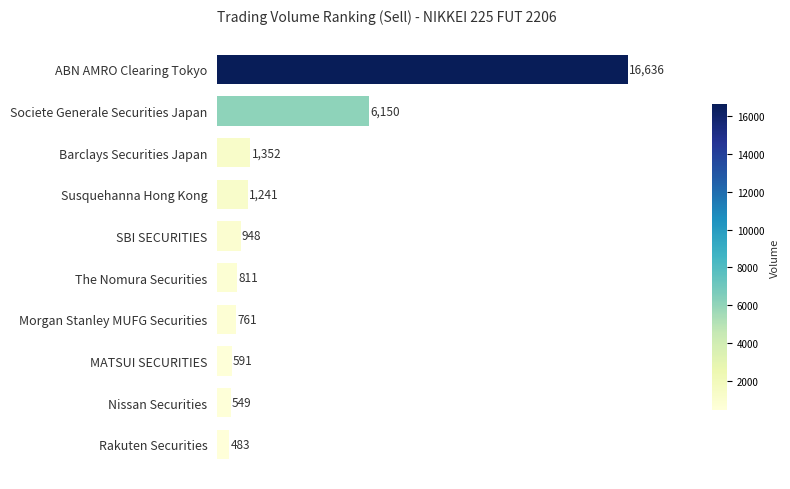

What is the difference between the maximum and minimum values?

16153